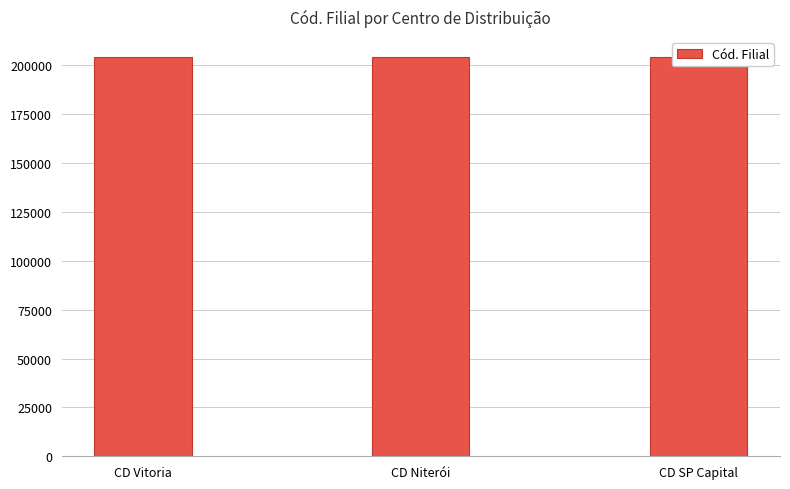

Reading right to left, extract all data points from this chart.

CD SP Capital=204220	CD Niterói=204219	CD Vitoria=204218